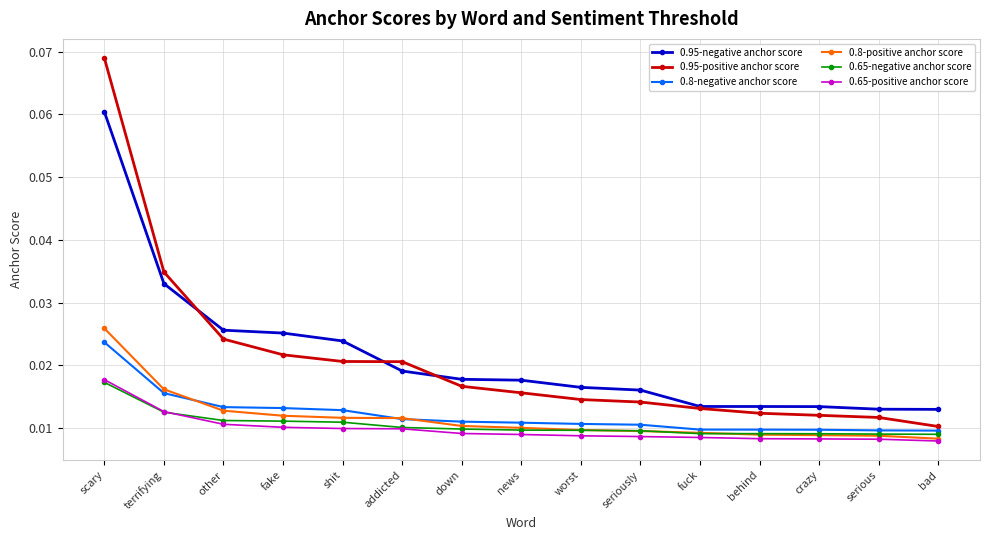

True or false: 0.95-negative anchor score and 0.65-negative anchor score cross at least once.

False